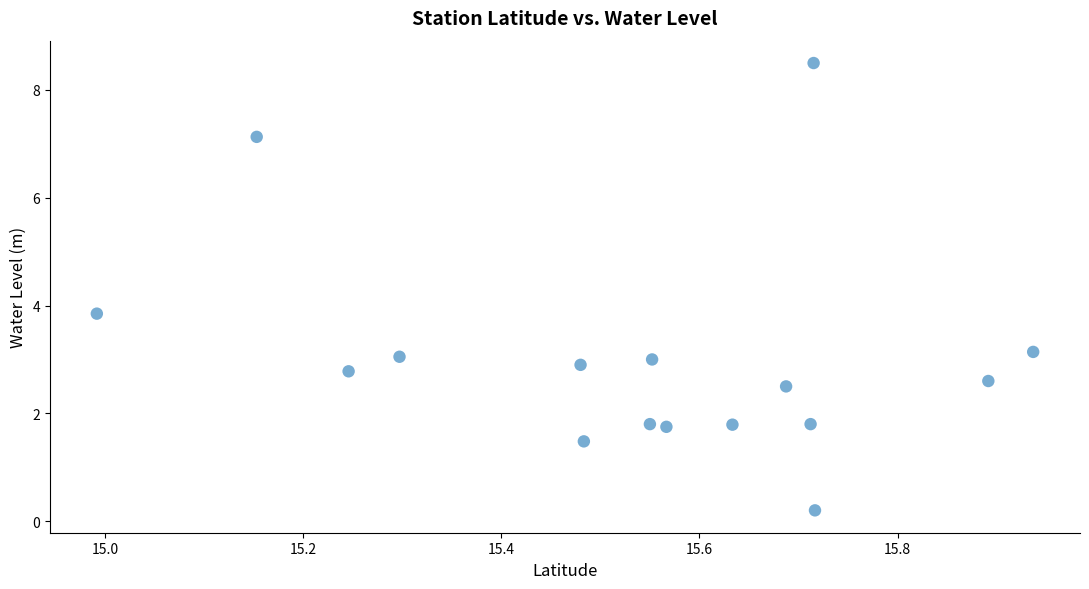

What is the range of X values (max minus min)?

0.9